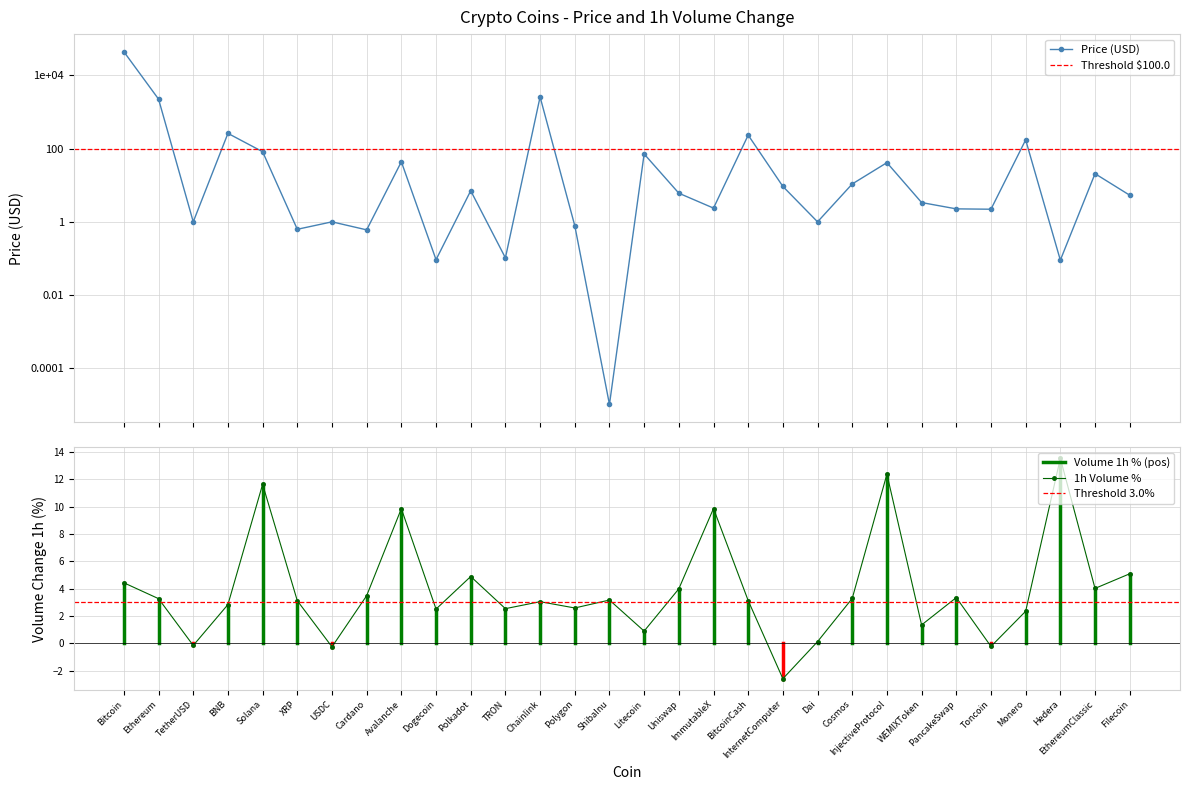

Rank the categories by Volume_1h_pct value from lowest to highest.

InternetComputer, USDC, Toncoin, TetherUSD, Dai, Litecoin, WEMIXToken, Monero, Dogecoin, TRON, Polygon, BNB, Chainlink, XRP, BitcoinCash, ShibaInu, Ethereum, Cosmos, PancakeSwap, Cardano, Uniswap, EthereumClassic, Bitcoin, Polkadot, Filecoin, Avalanche, ImmutableX, Solana, InjectiveProtocol, Hedera